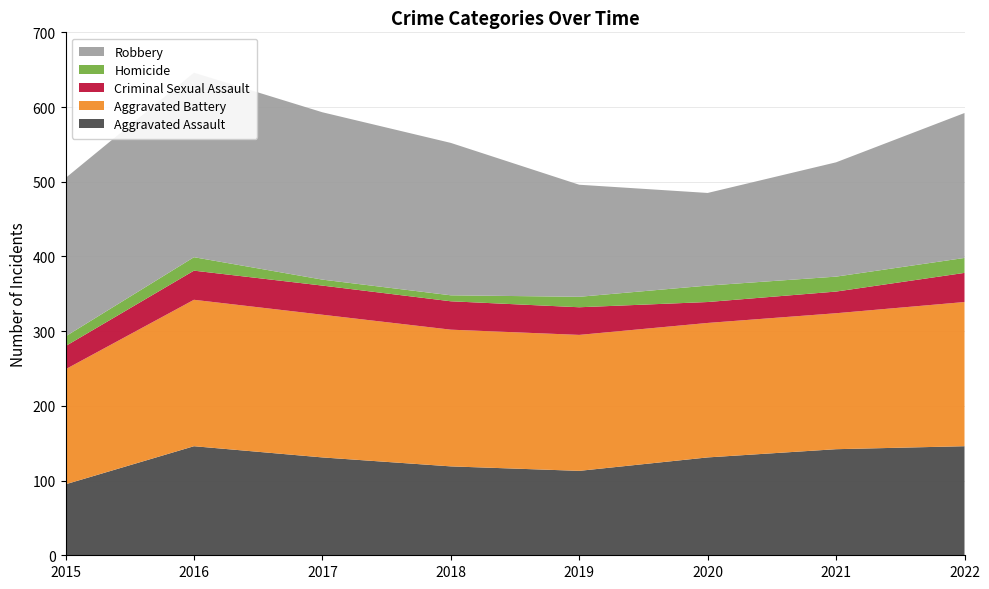

Reading left to right, extract all data points from this chart.

Aggravated Assault: 2015=95	2016=146	2017=131	2018=119	2019=113	2020=131	2021=142	2022=146
Aggravated Battery: 2015=154	2016=196	2017=191	2018=183	2019=182	2020=180	2021=182	2022=193
Criminal Sexual Assault: 2015=31	2016=39	2017=39	2018=38	2019=37	2020=28	2021=29	2022=39
Homicide: 2015=13	2016=18	2017=8	2018=8	2019=14	2020=22	2021=20	2022=20
Robbery: 2015=212	2016=247	2017=224	2018=204	2019=150	2020=124	2021=153	2022=194